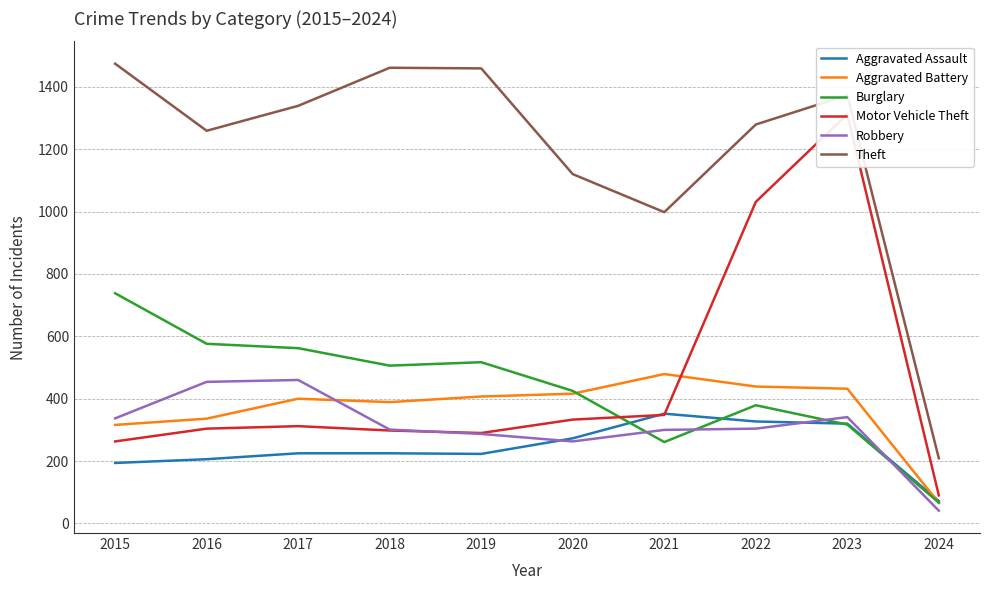

What is the spread (max minus min) of values at 2022?

975